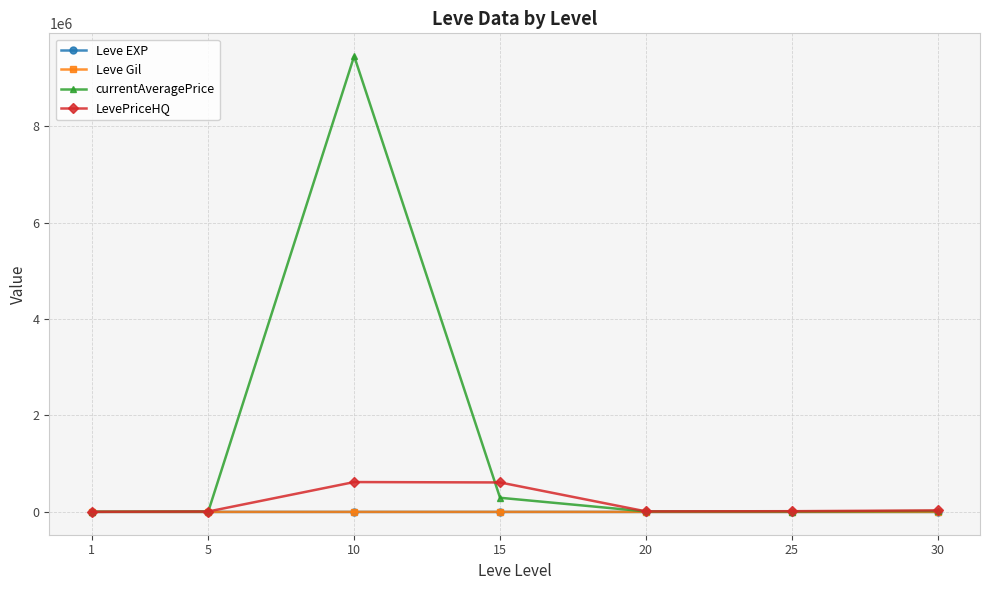

True or false: LevePriceHQ has more than 0 interior local peaks.

True